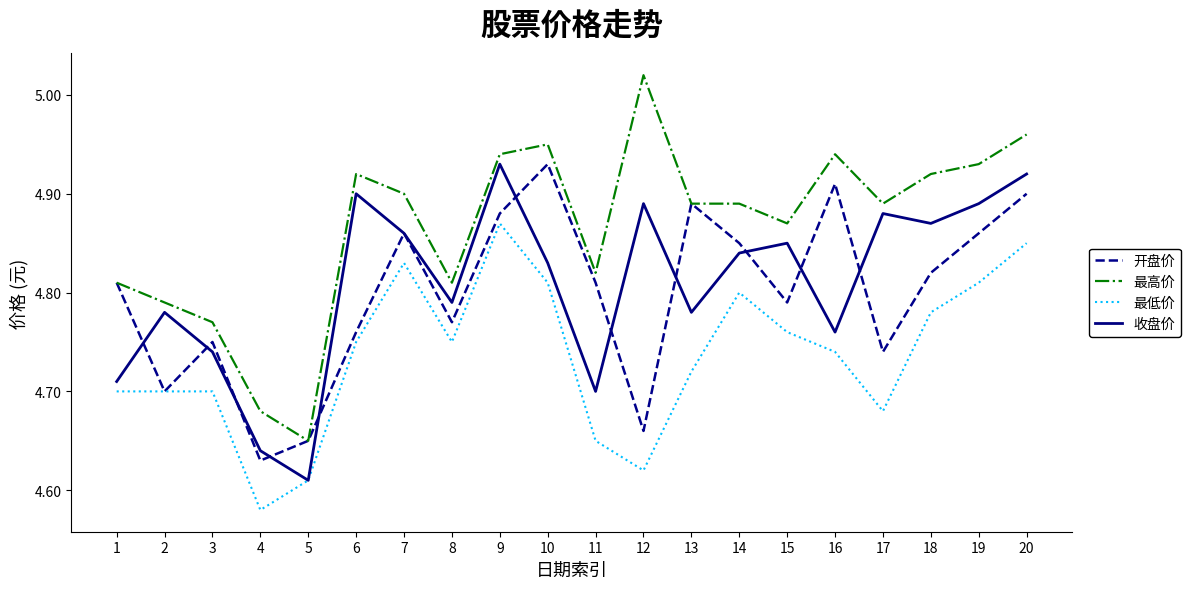

The value of 收盘价 at 1 is 1.3. True or false?

False